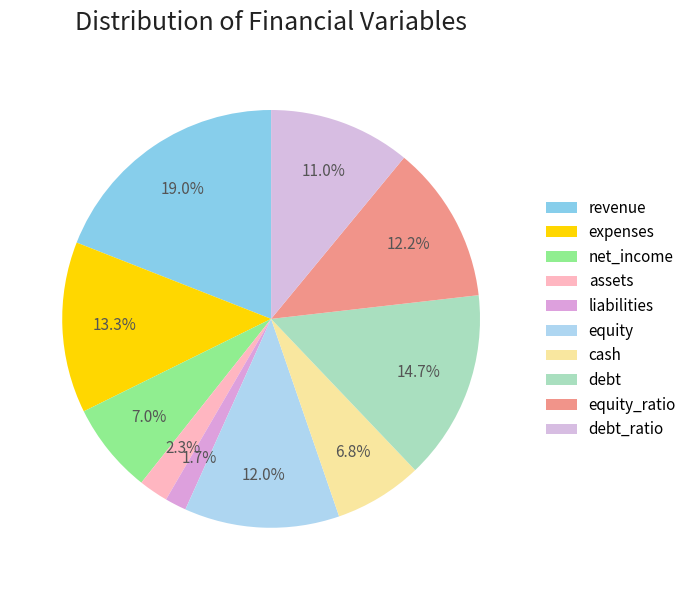

Combined, what portion of the pie is revenue and assets?

21.3%